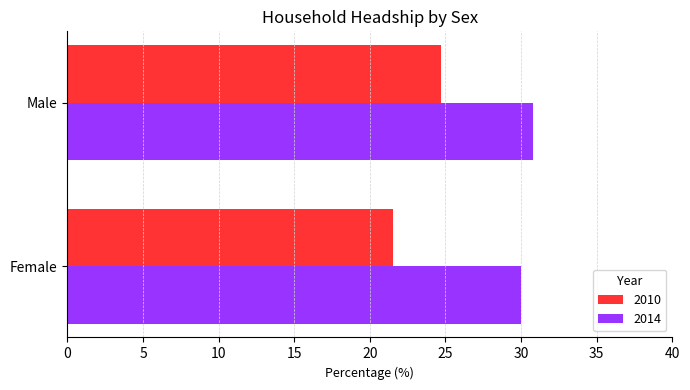

List the series in order of their peak value, lowest first.

2010, 2014